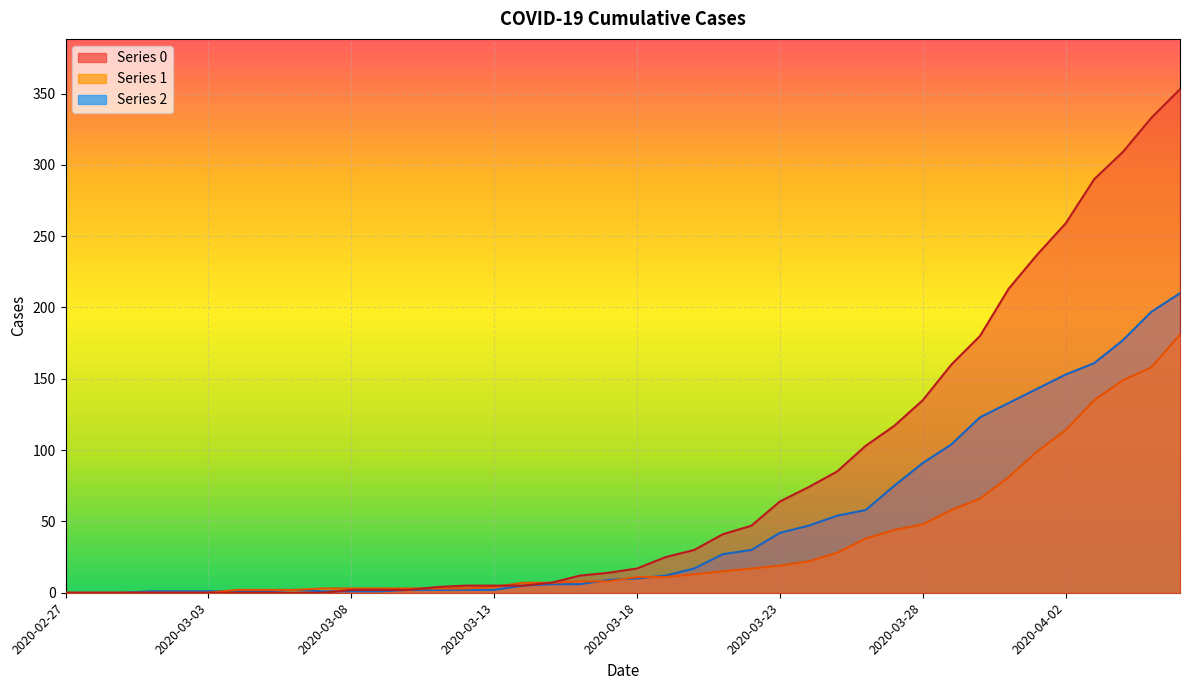

How many lines are shown in the chart?

3